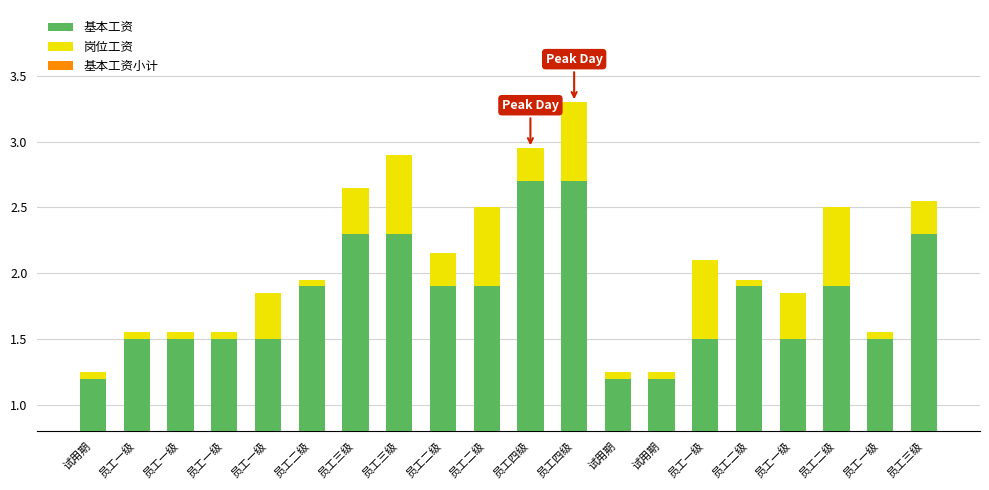

What is the approximate value of 基本工资 at 员工三级?

2.3